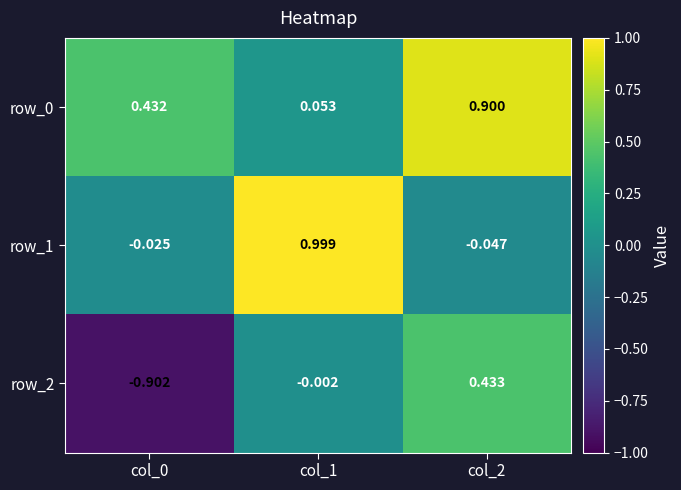

Is the value of row_2 at col_0 greater than the value of row_0 at col_2?

No